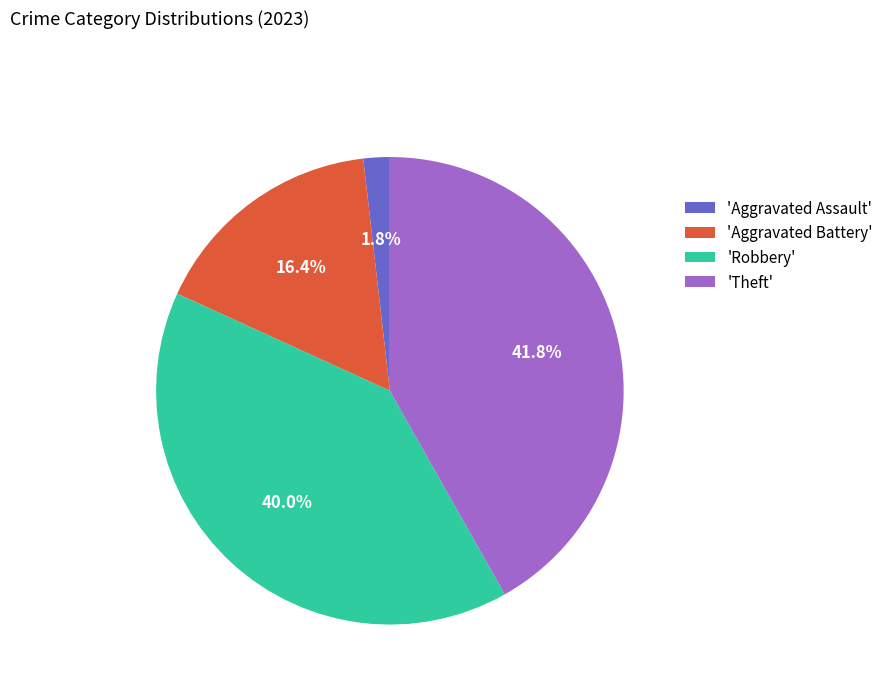

To the nearest percent, what is the difference between the largest and smallest slice percentages?

40%